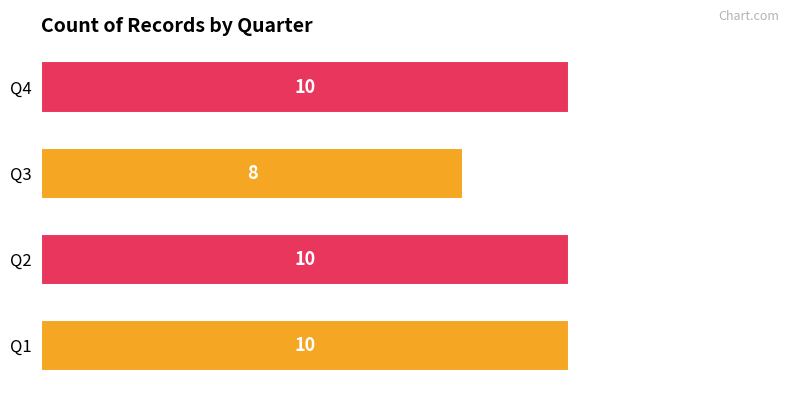

The value at Q4 is 10. True or false?

True